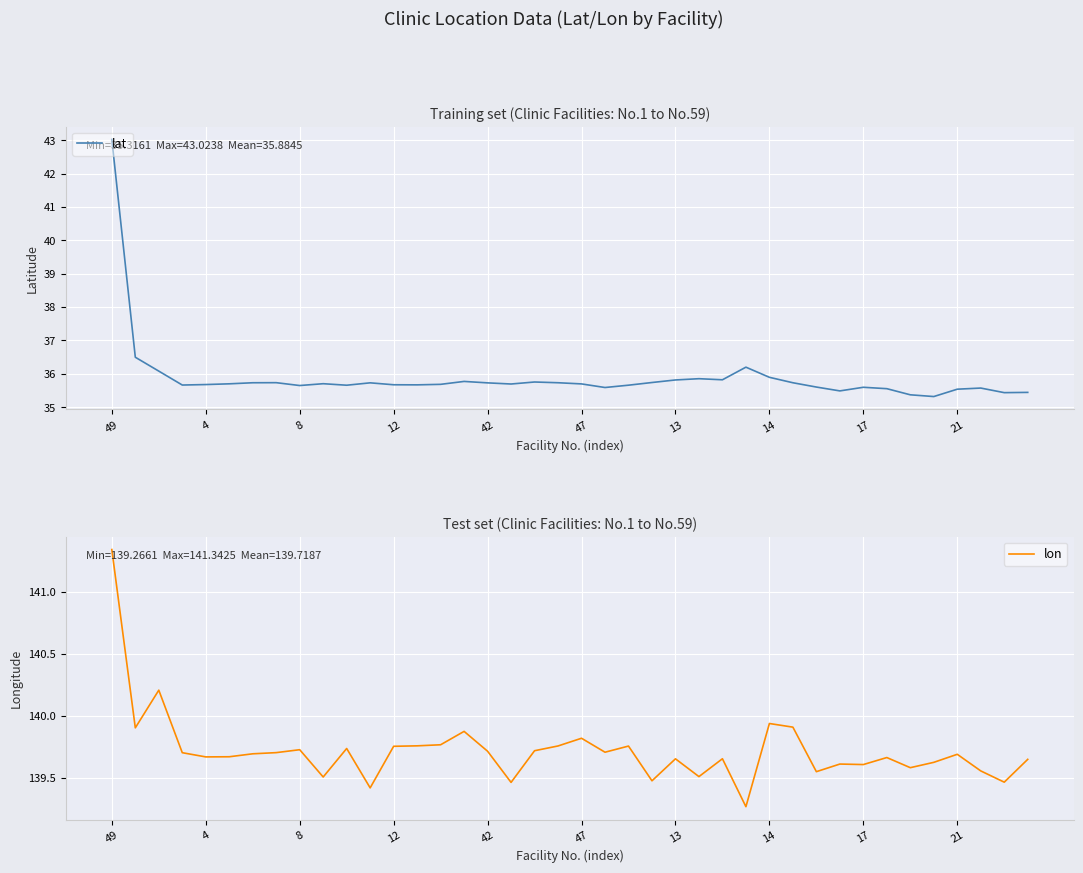

Rank the series at 25 from lowest to highest value.

lat, lon